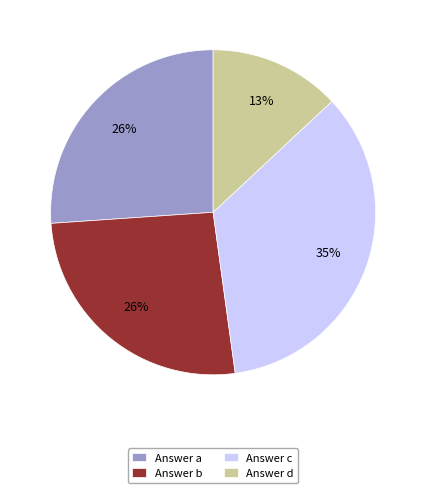

What is the ratio of the value at Answer b to the value at Answer d?

2.0